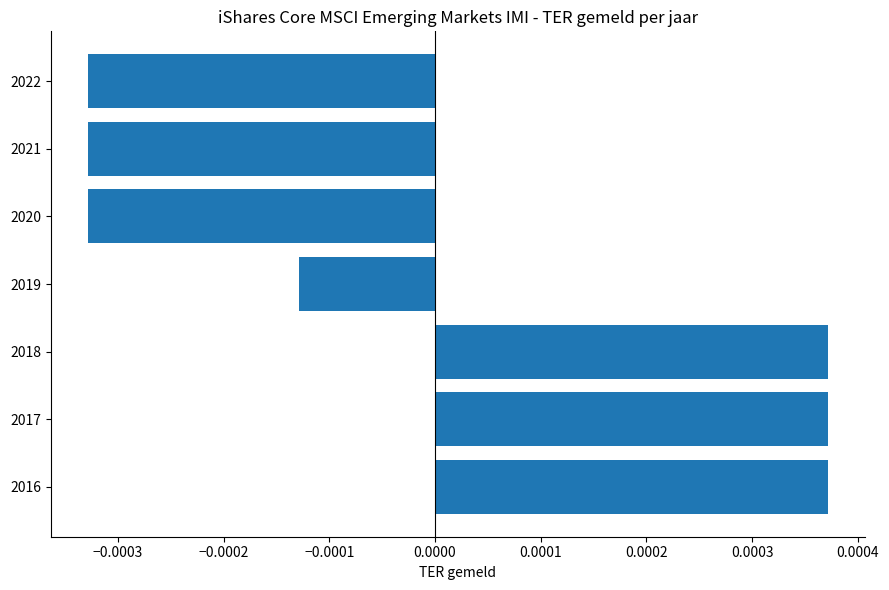

Count the values in the range 0 to 1.

3